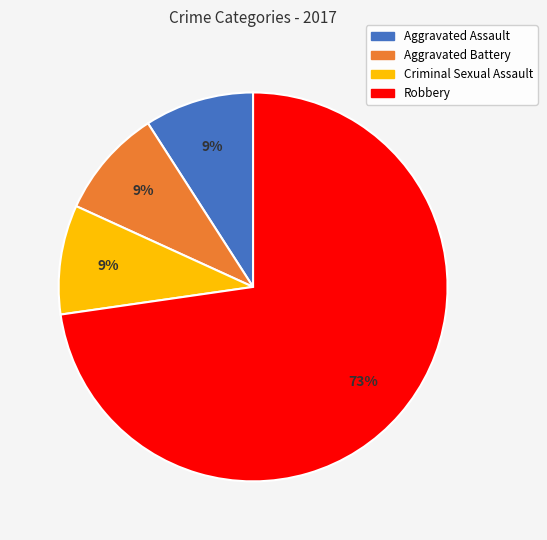

Does any single category account for the majority?

Yes